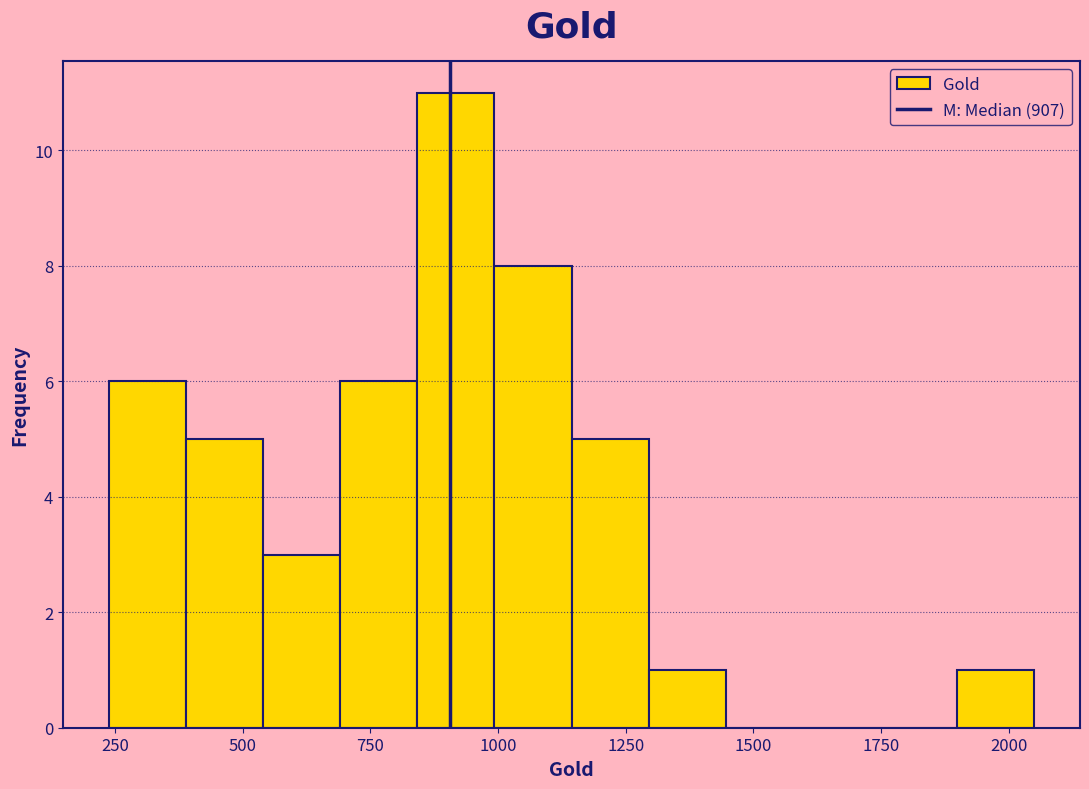

Around what value on the x-axis is the tallest bar? Give the approximate position of its centre, as read against the axis.

900